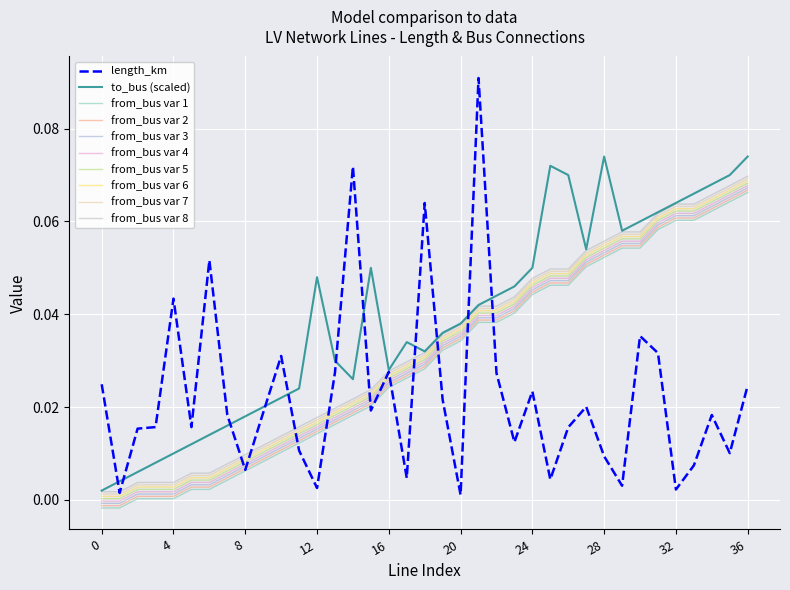

Which series has the widest spread of values?

length_km